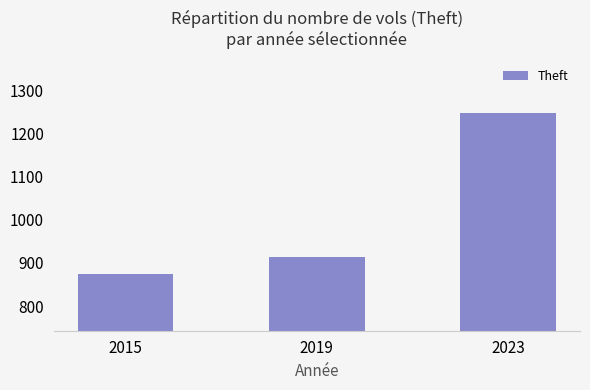

The value at 2019 is 1605. True or false?

False